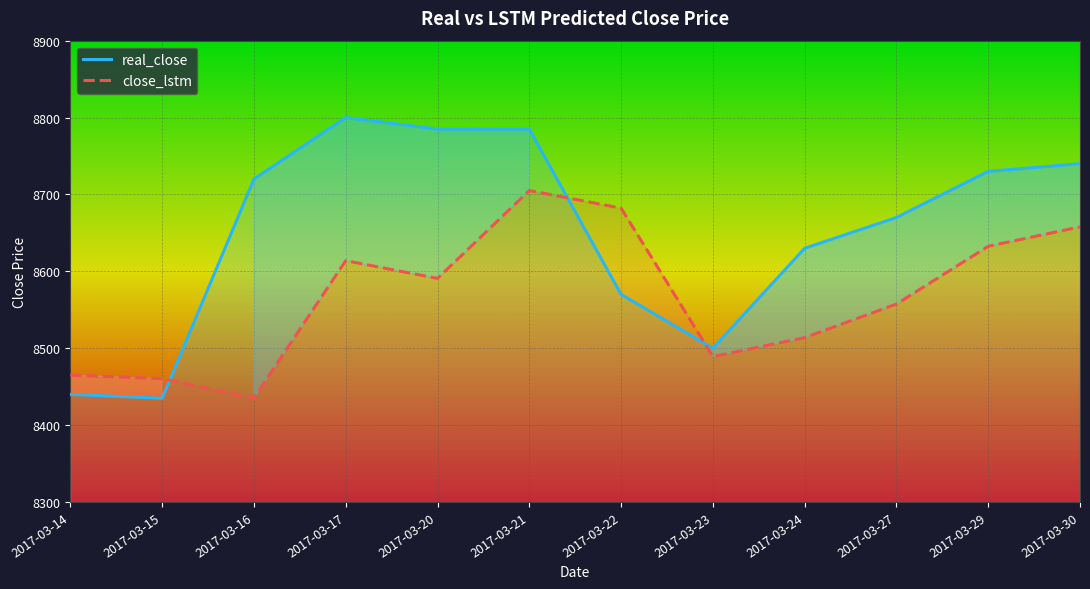

What is the value of the close_lstm point at the 1st from the left?

8465.0